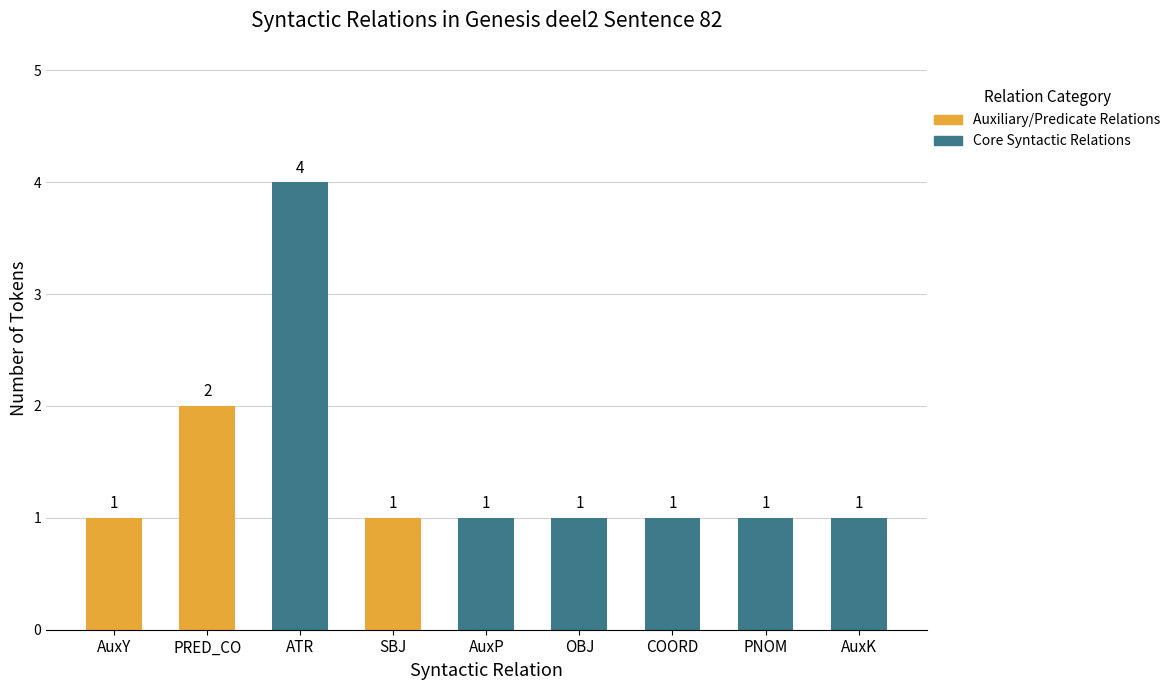

What is the difference between the maximum and second lowest values?

3